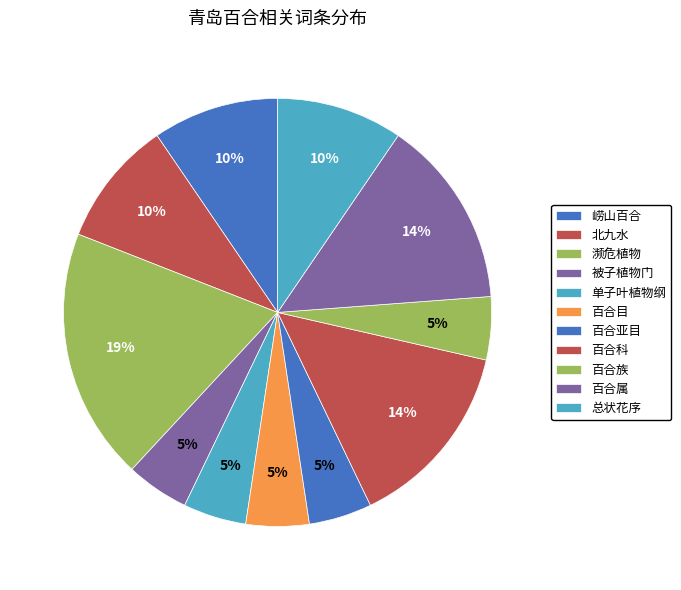

Is it true that 百合族 is 5% of the pie?

True